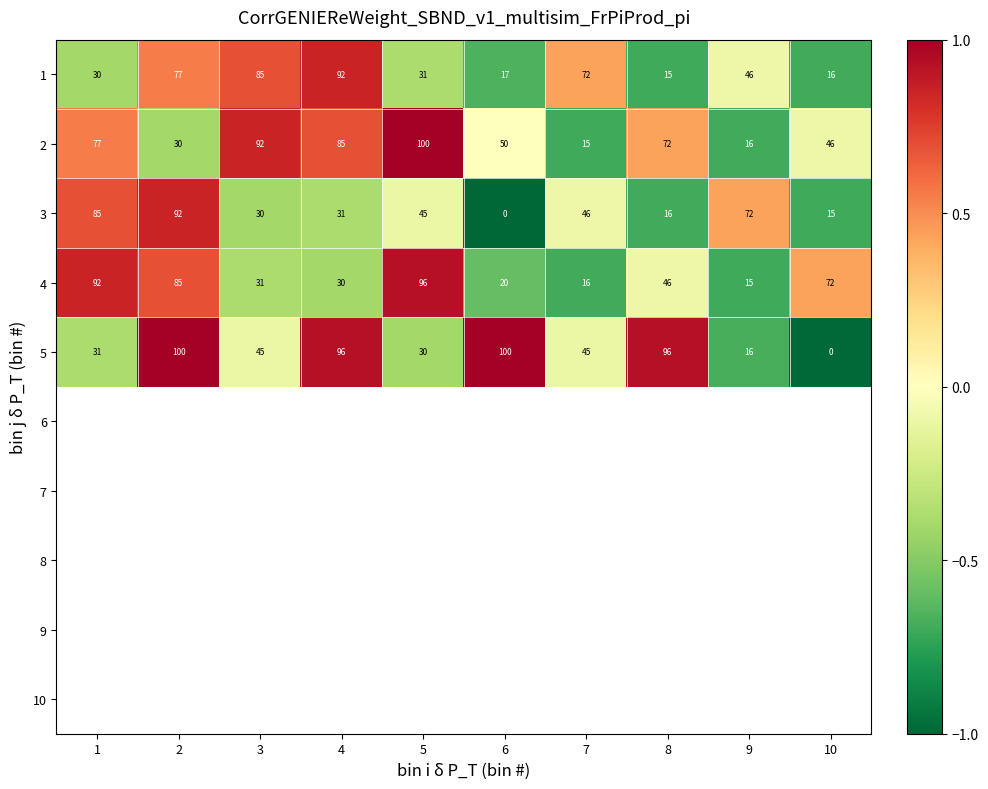

The value of 2 at 5 is 53. True or false?

False